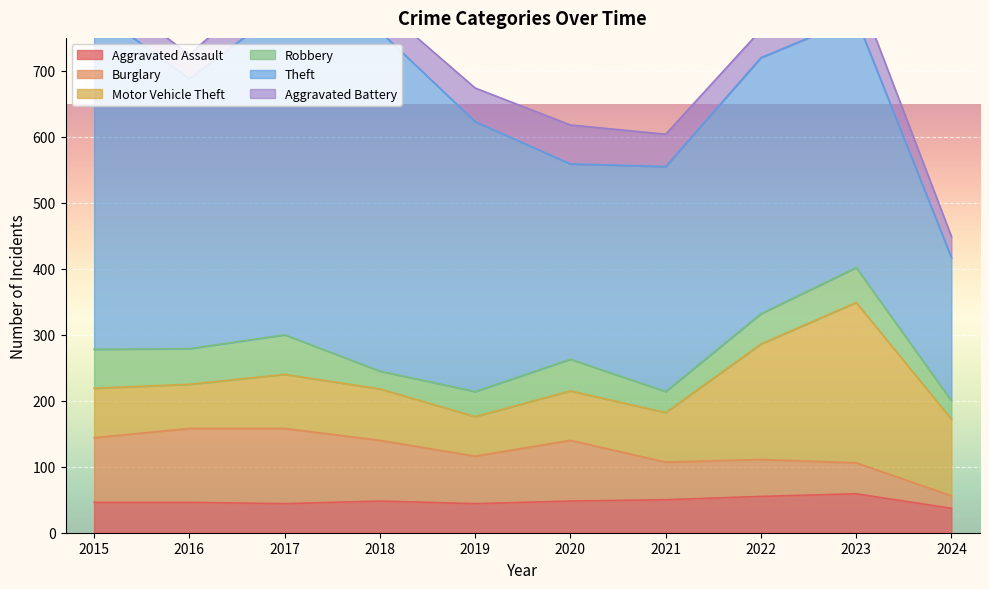

What is the difference between the second highest and second lowest values in the Aggravated Assault series?

11